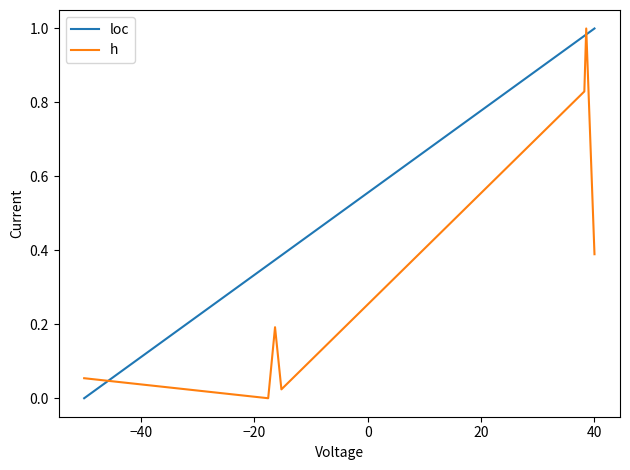

Which series ends up on top after the final intersection of loc and h?

loc